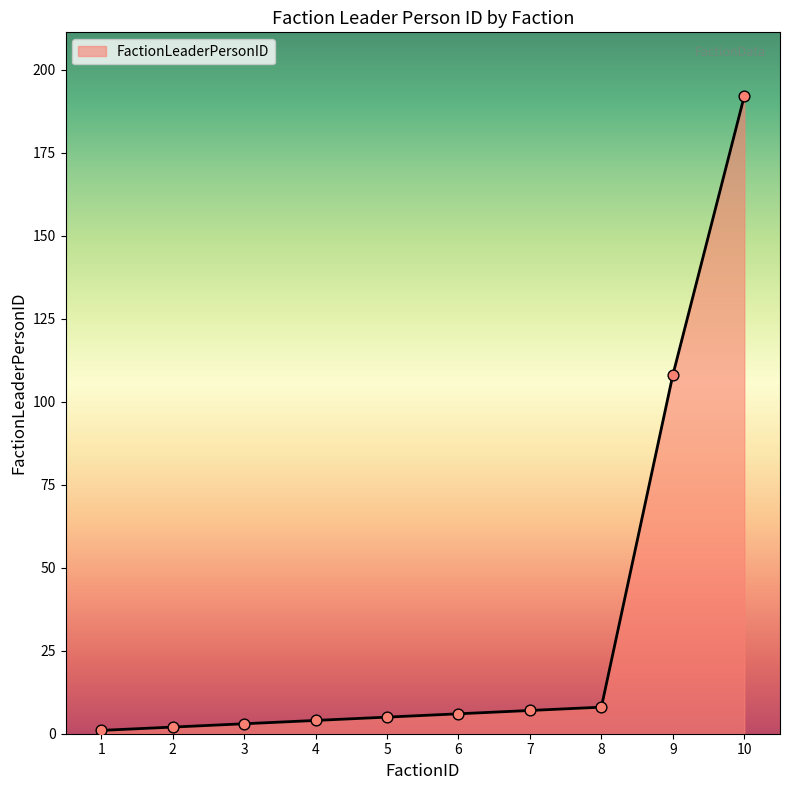

Which has a higher value, 8 or 2?

8